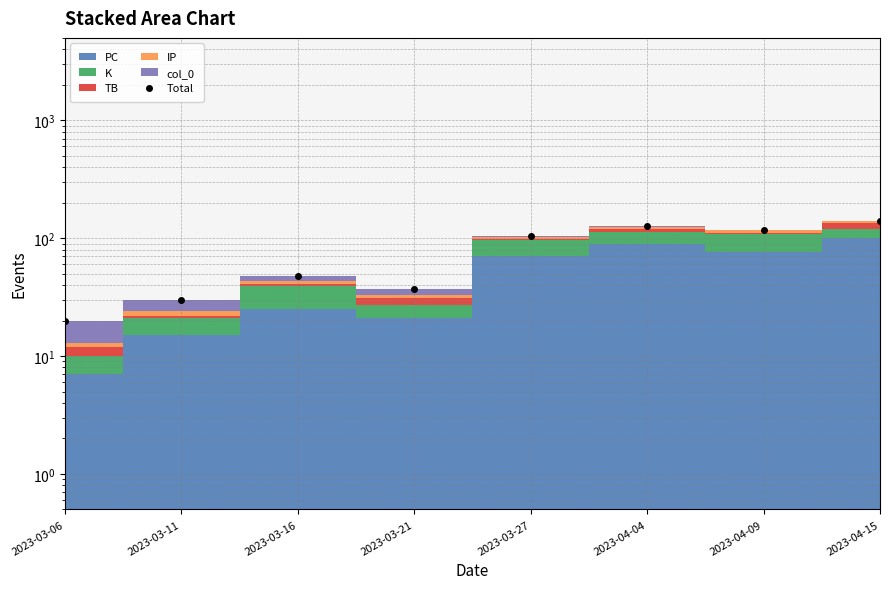

What is the smallest value displayed?

20.0